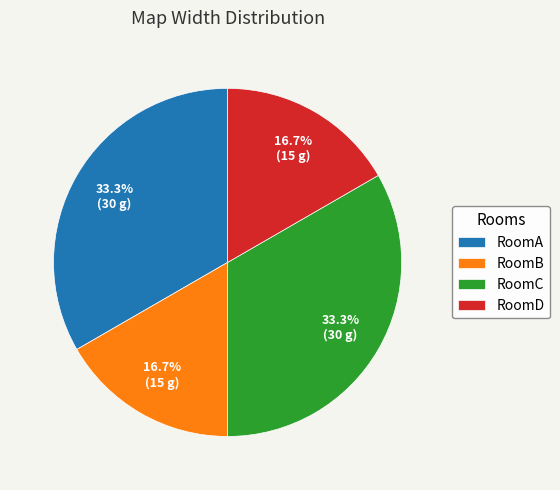

The RoomB slice represents 27% of the pie. True or false?

False